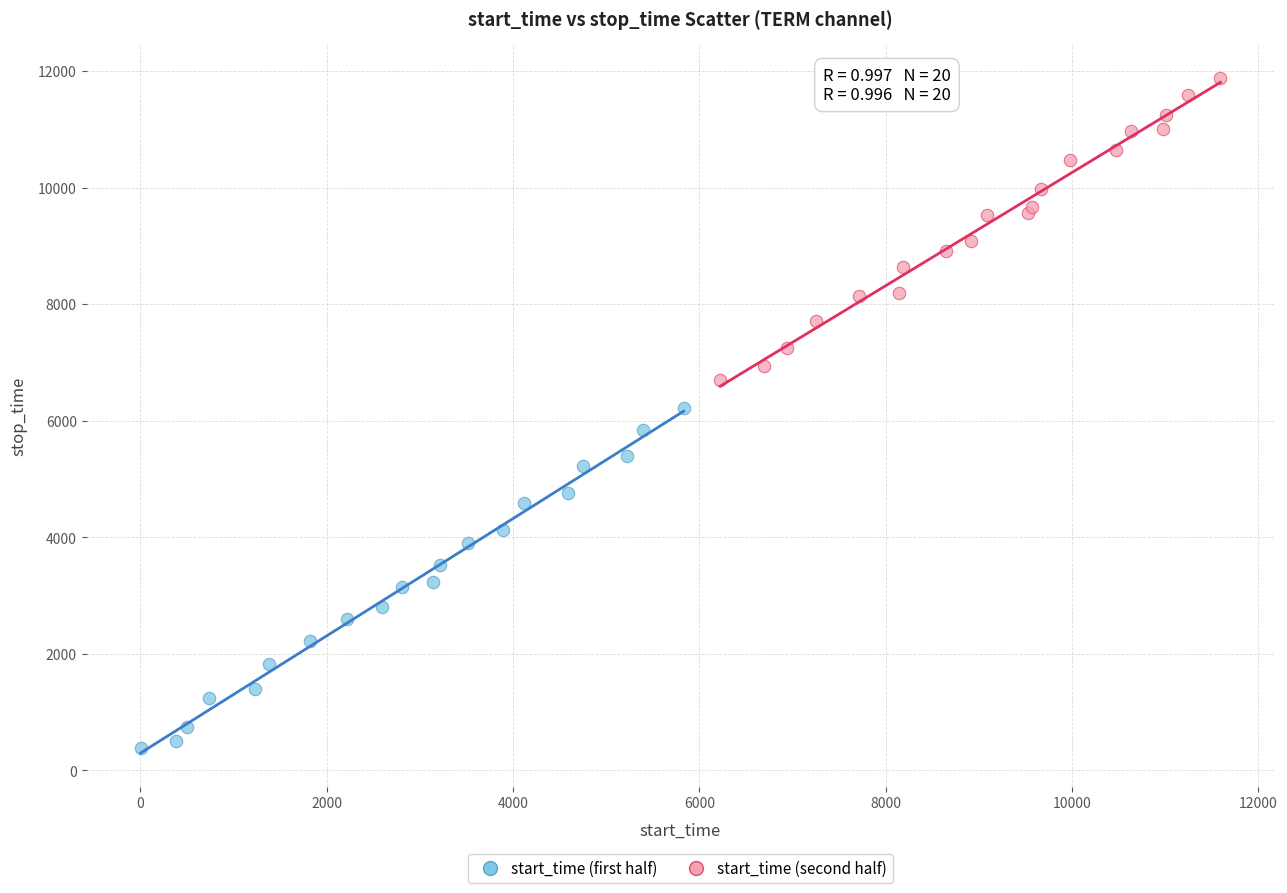

Which series reaches the minimum Y coordinate?

start_time (first half)